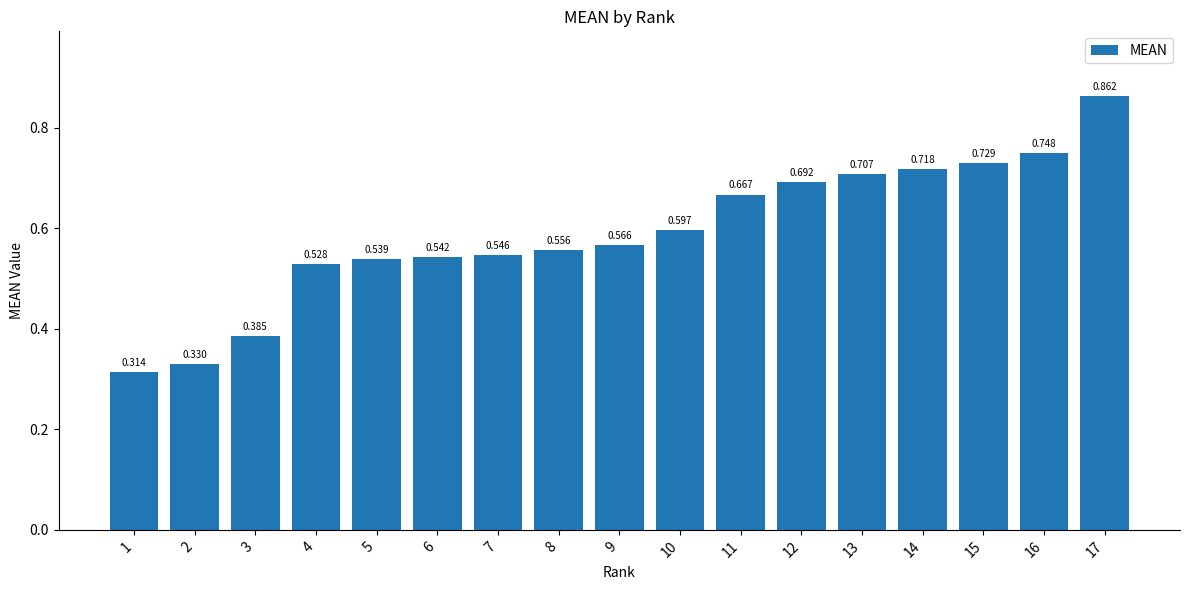

Reading left to right, what are all the values shown in this chart?

1=0.3	2=0.3	3=0.4	4=0.5	5=0.5	6=0.5	7=0.5	8=0.6	9=0.6	10=0.6	11=0.7	12=0.7	13=0.7	14=0.7	15=0.7	16=0.7	17=0.9